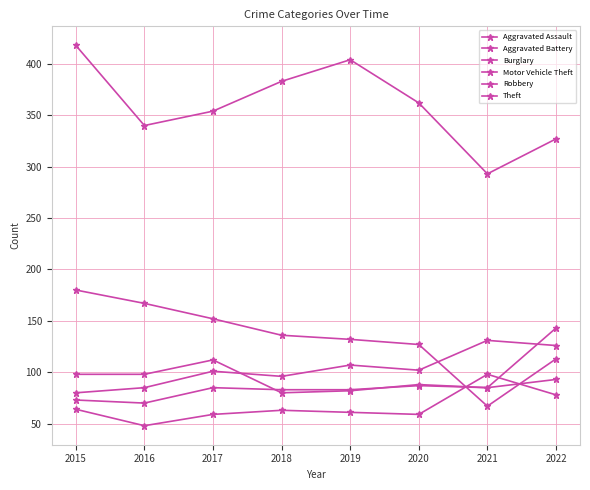

How many values in the Theft series are below 362?

4